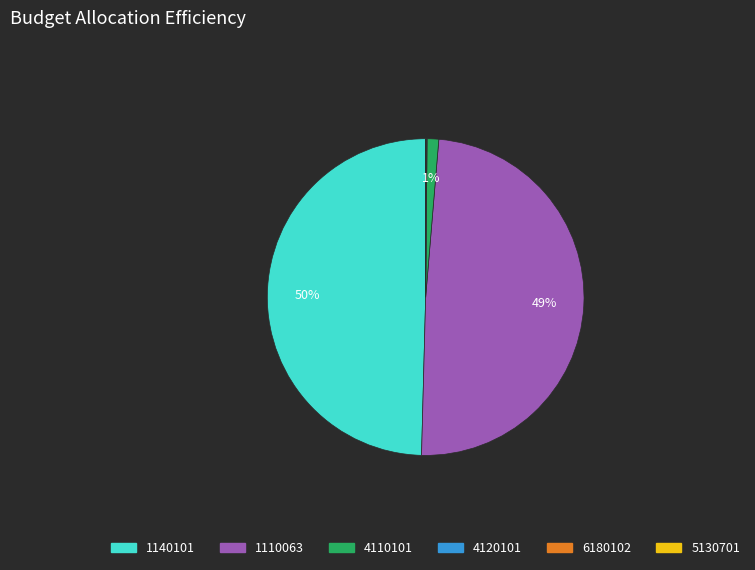

To the nearest percent, what is the difference between the largest and smallest slice percentages?

50%